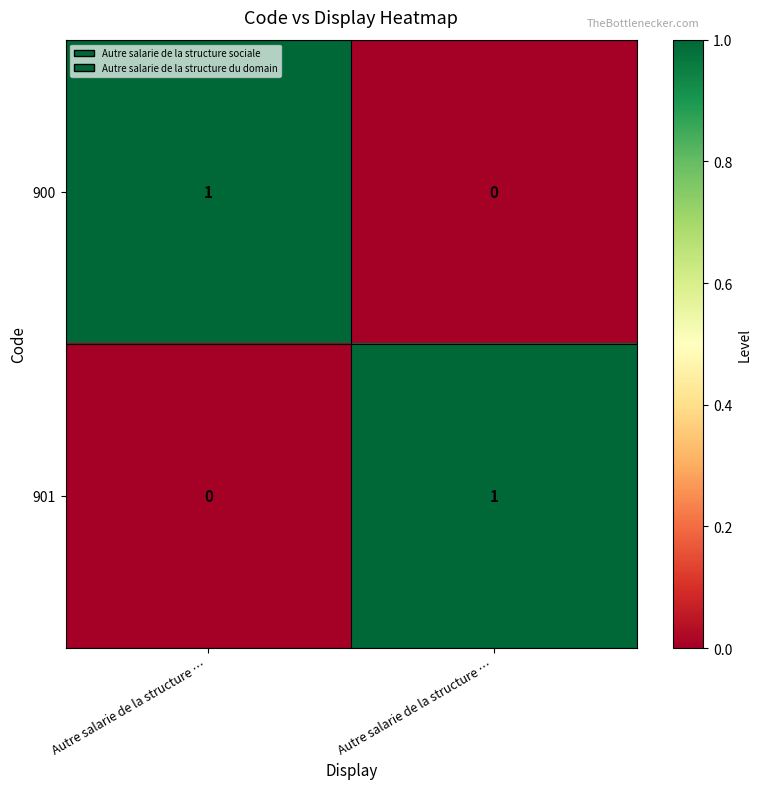

Count the number of data series in this chart.

2